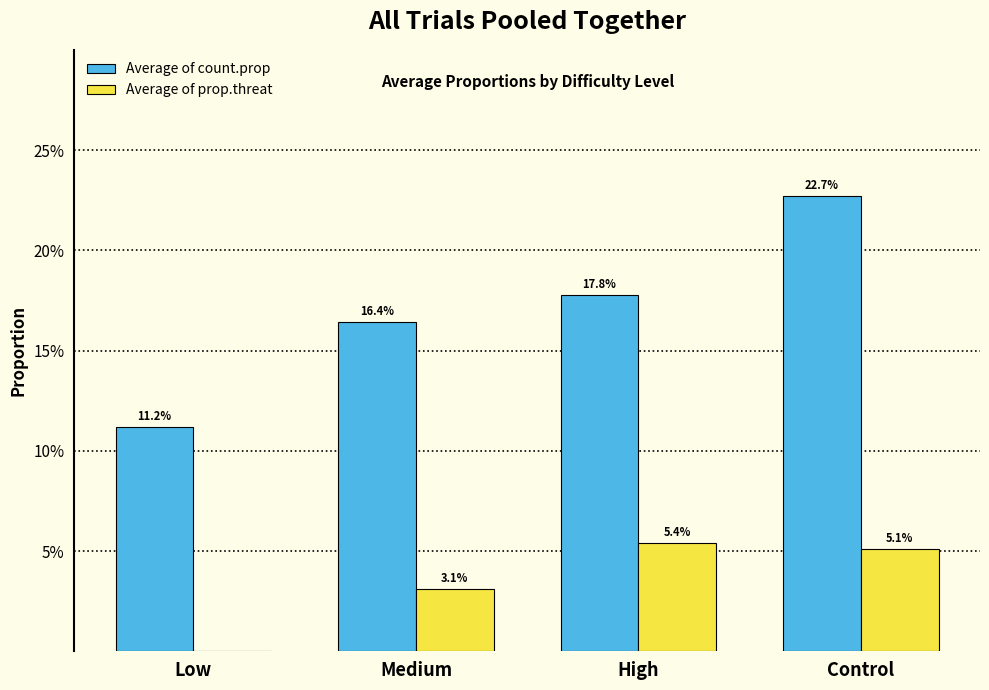

At which category is the sum across all series the highest?

Control